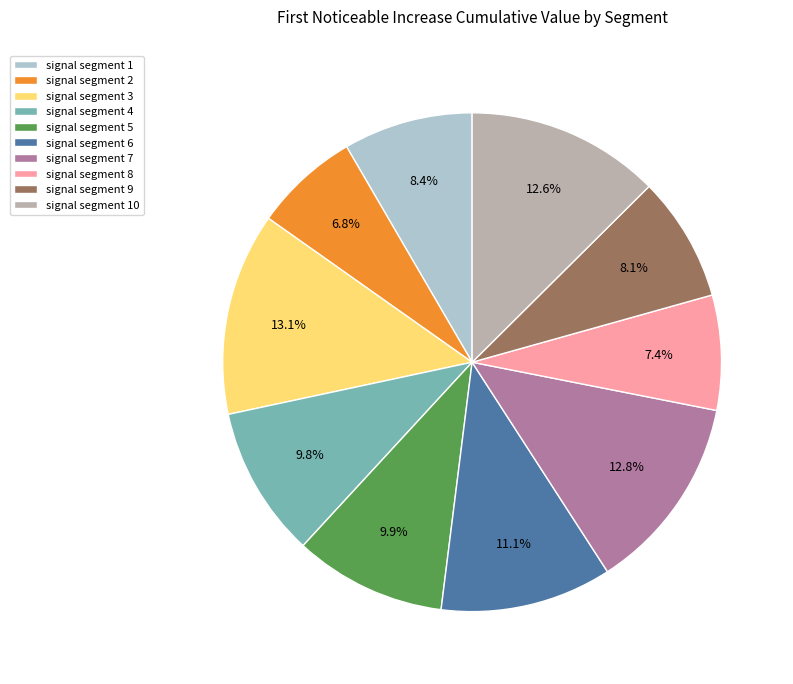

Count the number of slices in the pie.

10